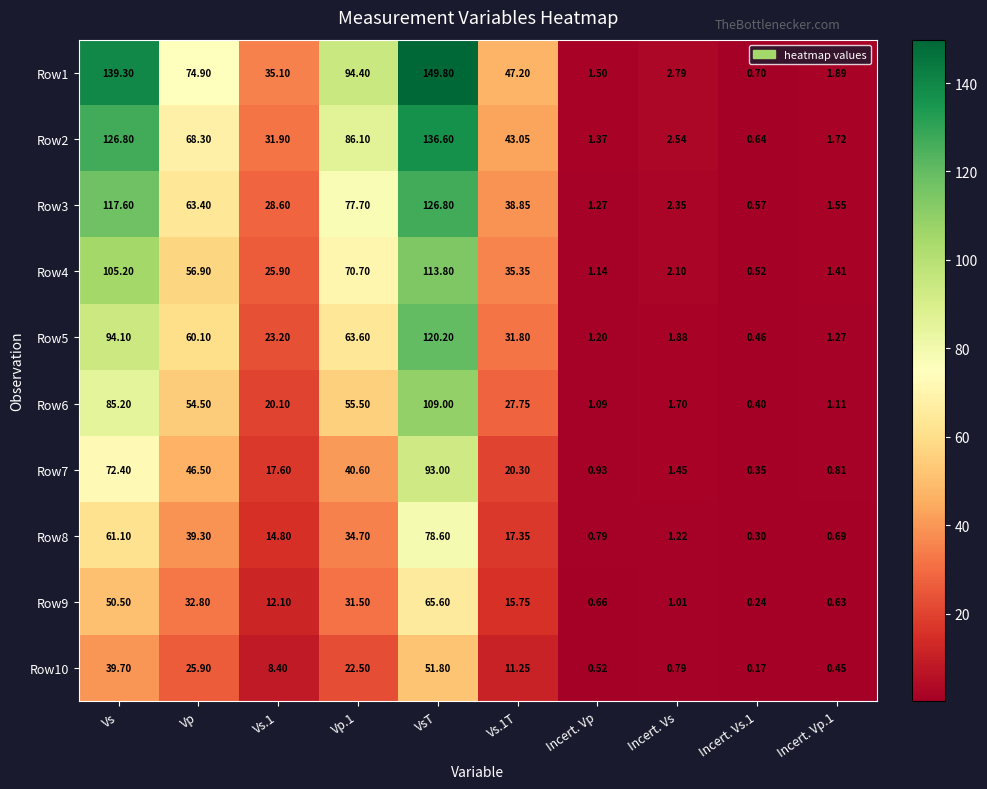

At which category is the sum across all series the highest?

VsT